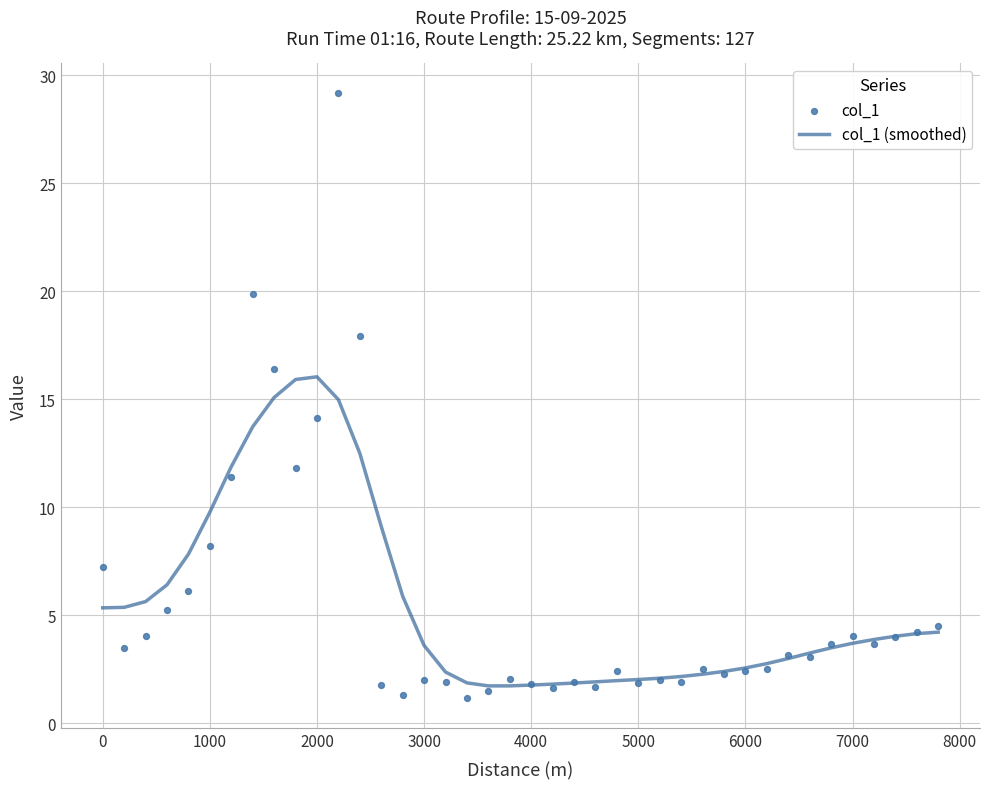

The col_1 (smoothed) series shows 2.8 at 4000. True or false?

False